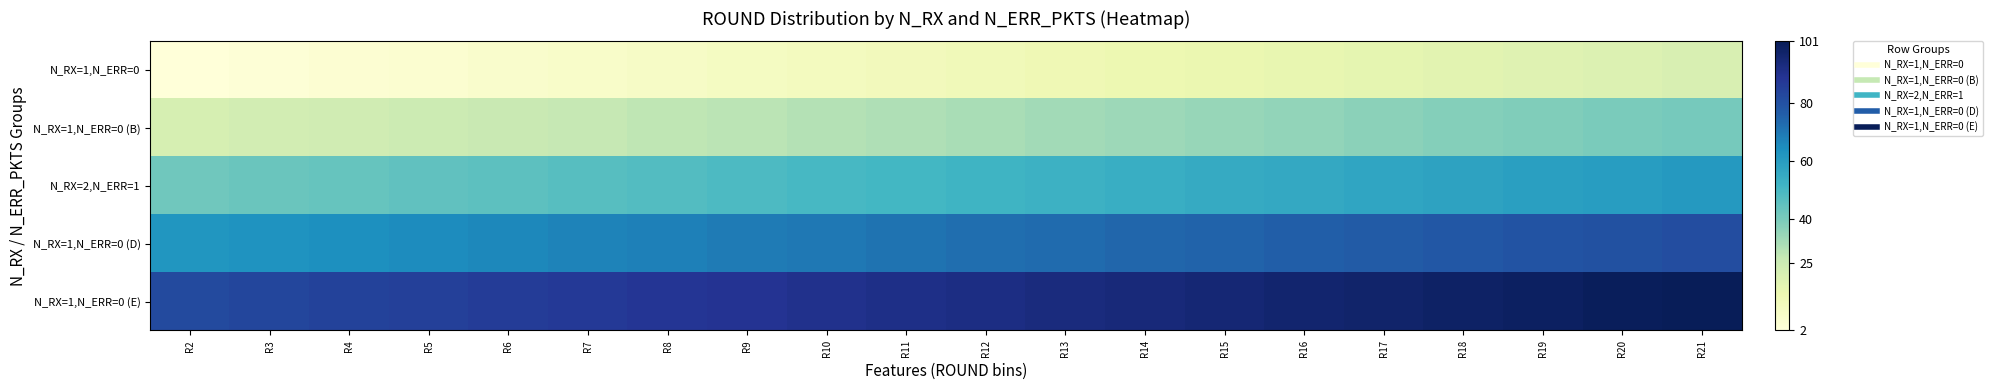

List the series in order of their peak value, lowest first.

N_RX=1,N_ERR=0, N_RX=1,N_ERR=0 (B), N_RX=2,N_ERR=1, N_RX=1,N_ERR=0 (D), N_RX=1,N_ERR=0 (E)